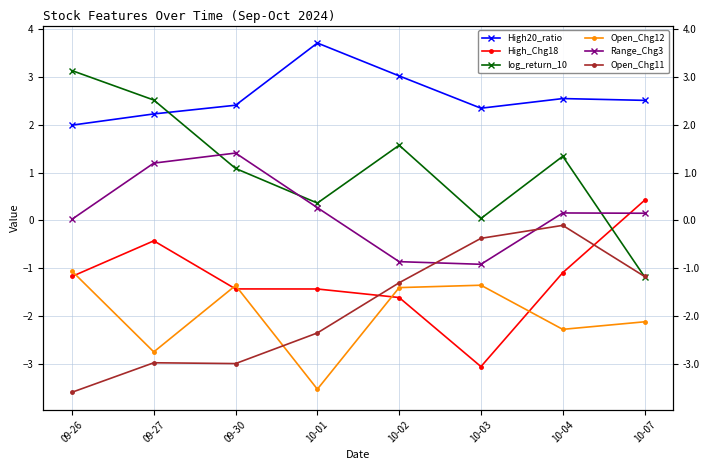

The value of log_return_10 at 09-26 is 3.1. True or false?

True